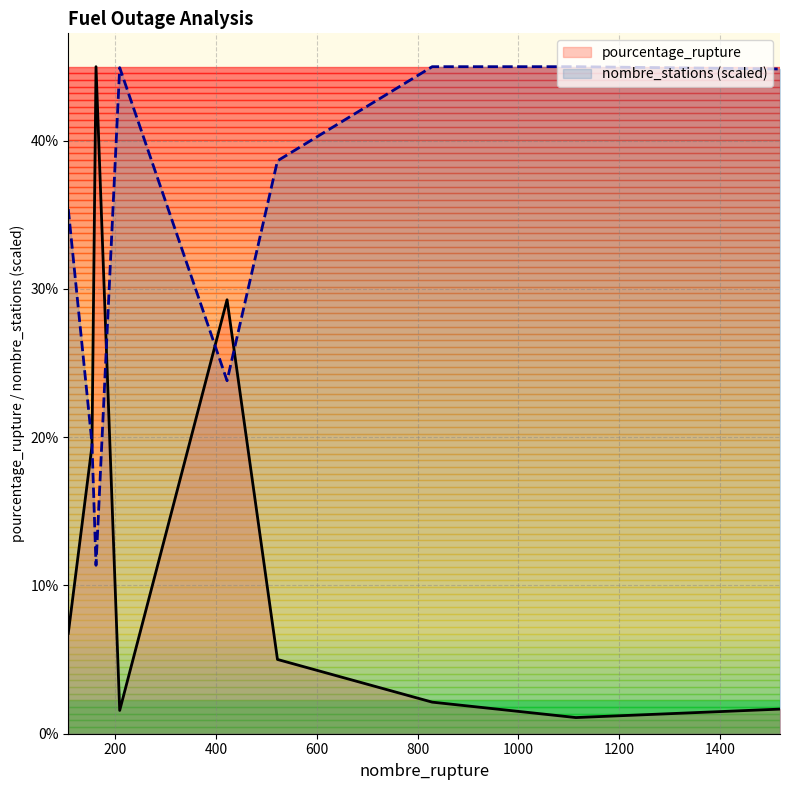

What is the maximum value for pourcentage_rupture?

45.0